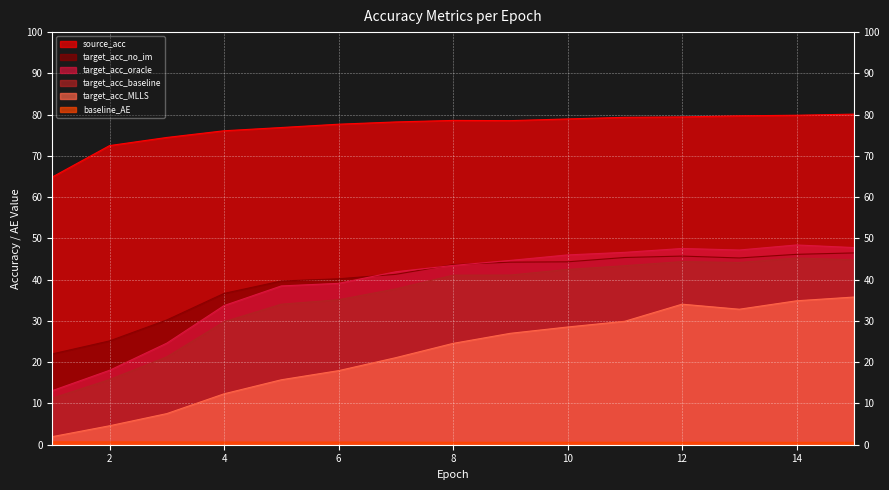

Which series changed the most between 1 and 8?

target_acc_oracle